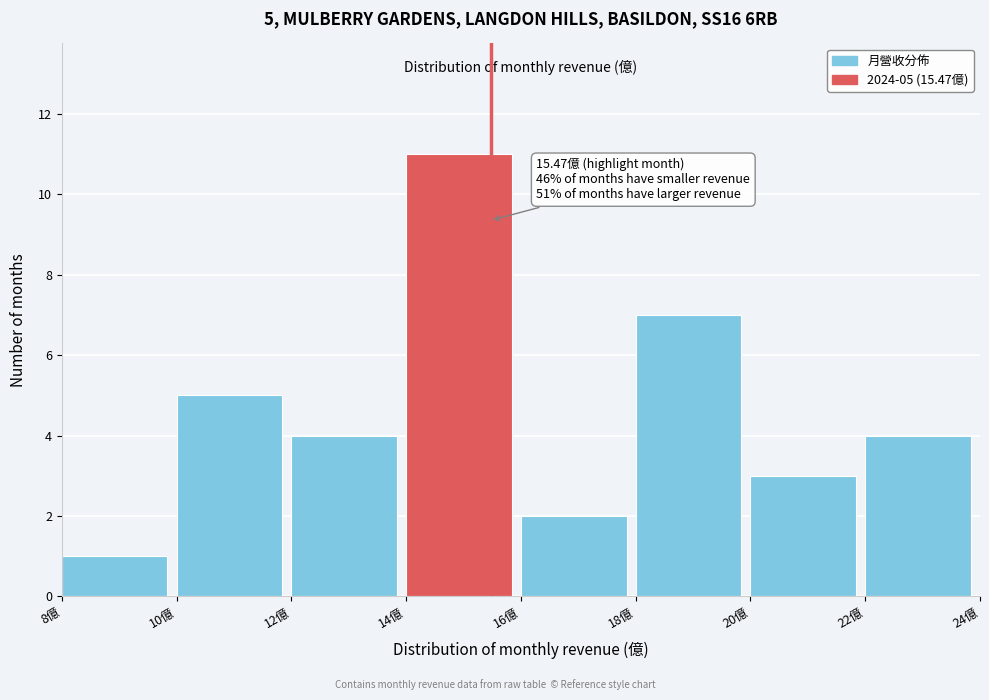

Over which range of the x-axis is the bar tallest?

14 to 16